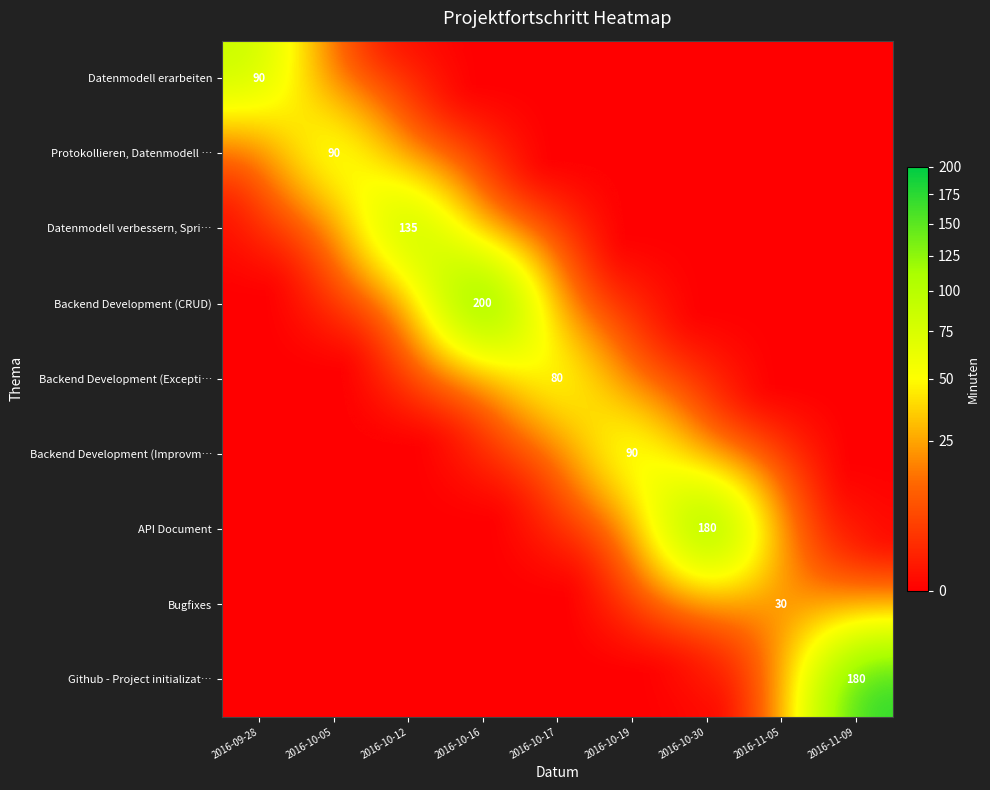

The value of Github - Project initializat… at 2016-11-09 is 180. True or false?

True